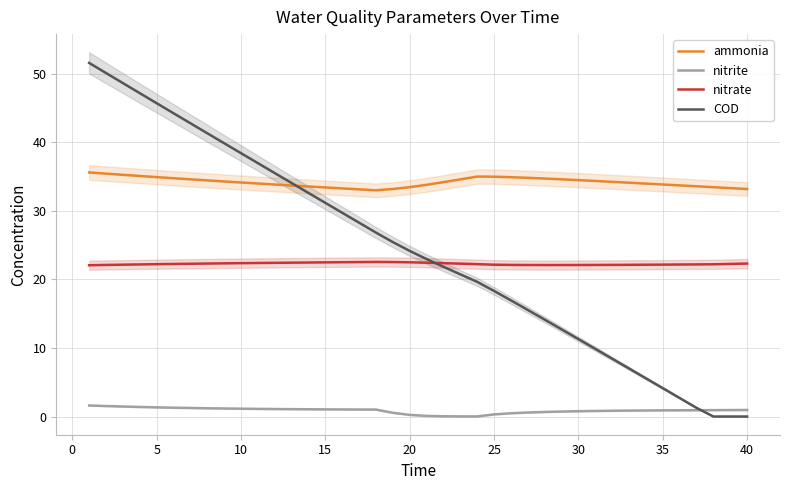

True or false: nitrite and ammonia cross at least once.

False